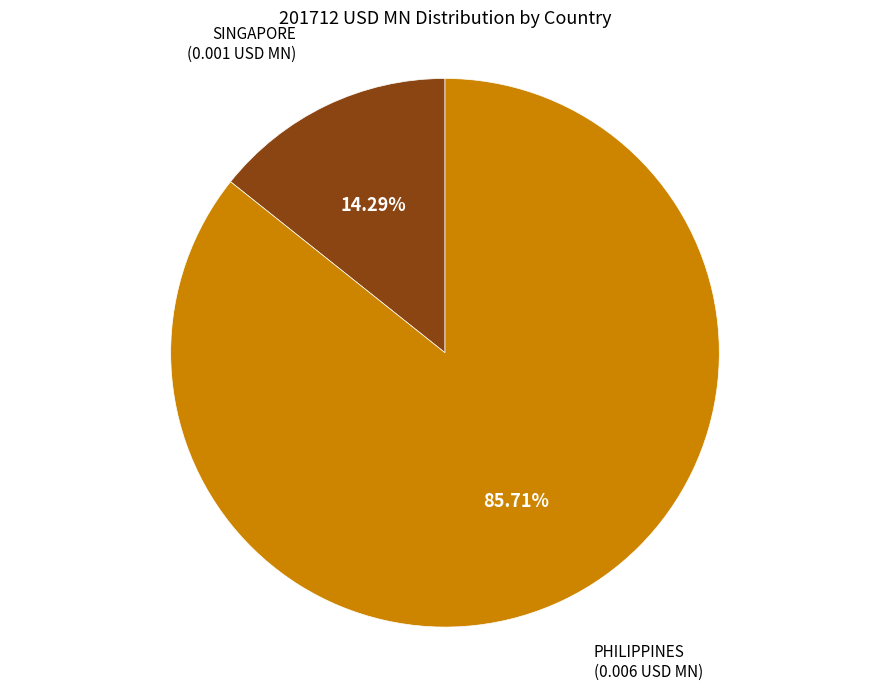

Is there any slice that represents more than half of the pie?

Yes